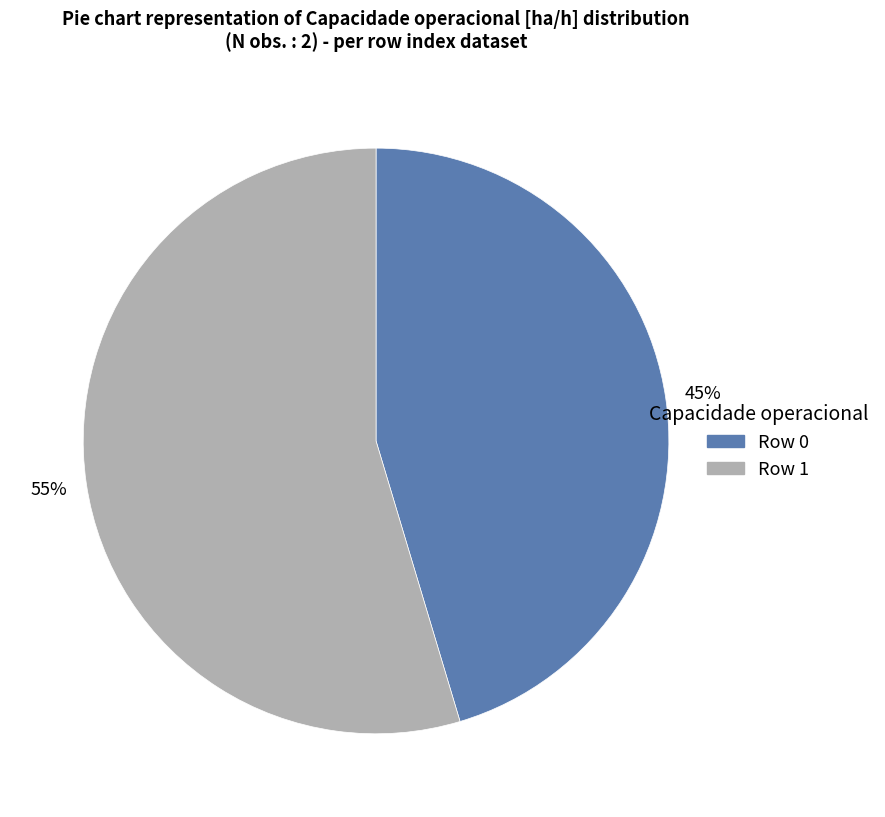

Does any single category account for the majority?

Yes